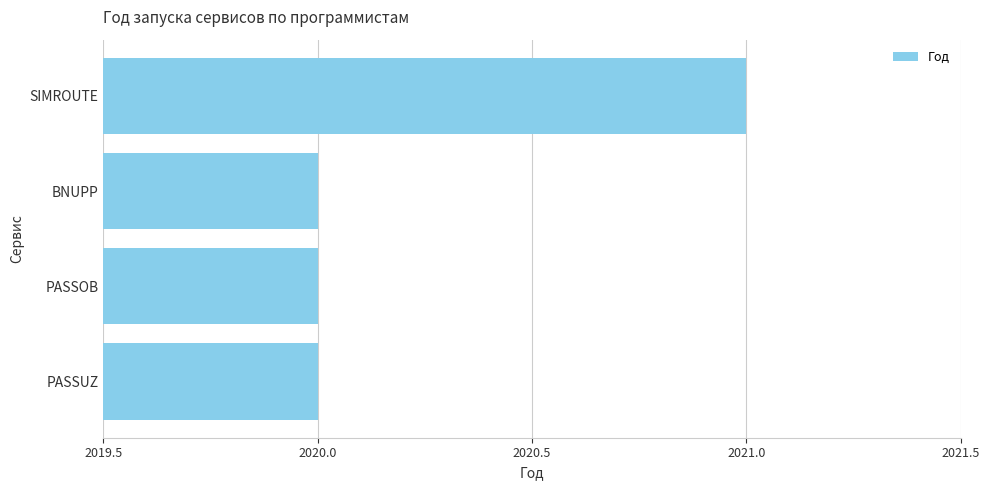

What position from the left is PASSUZ?

1